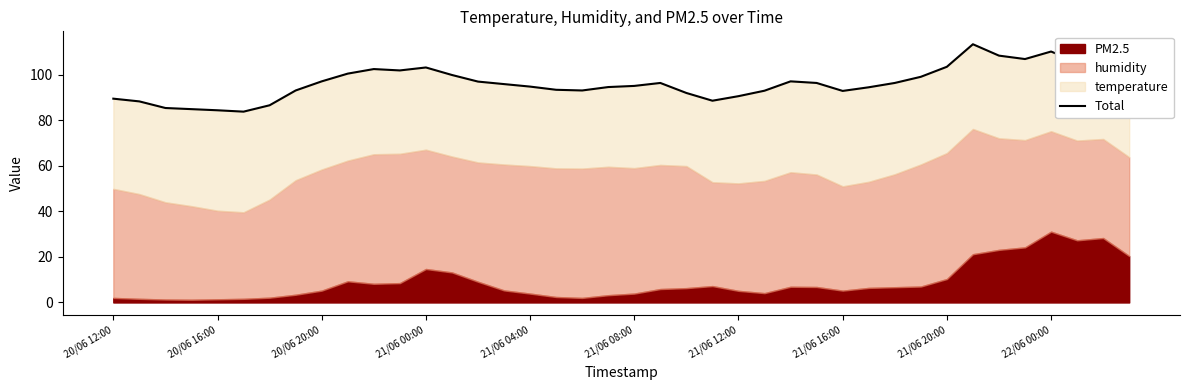

The chart shows a value of 160.7 at 13. True or false?

False